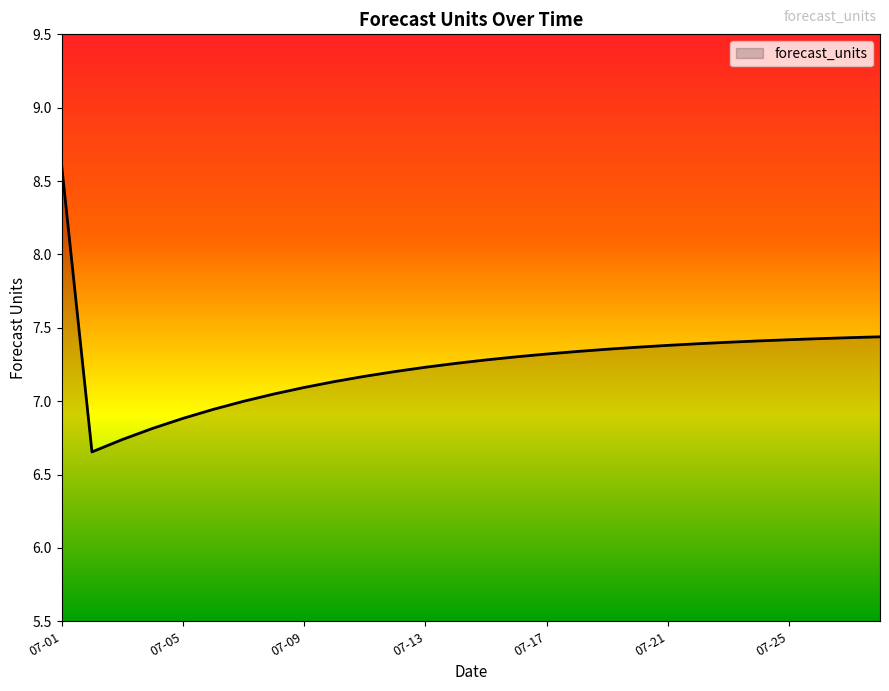

What is the maximum value shown in the chart?

8.6